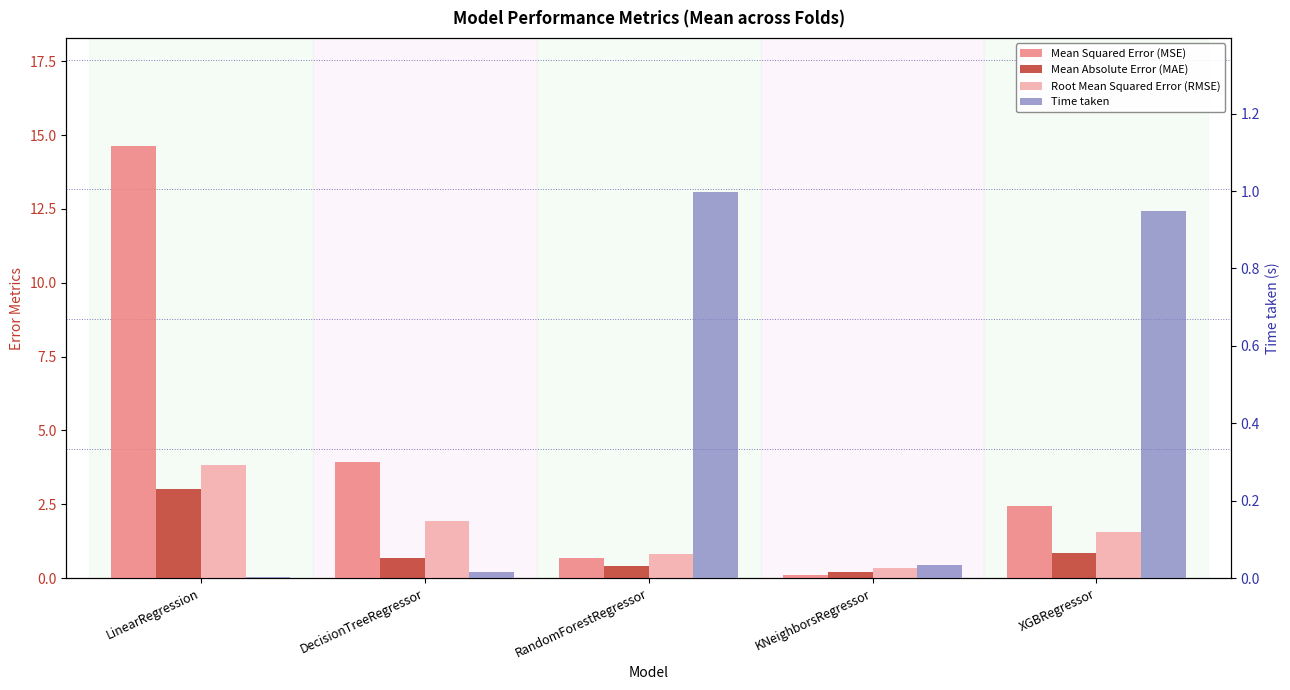

At which label does Mean Squared Error (MSE) reach its minimum?

KNeighborsRegressor